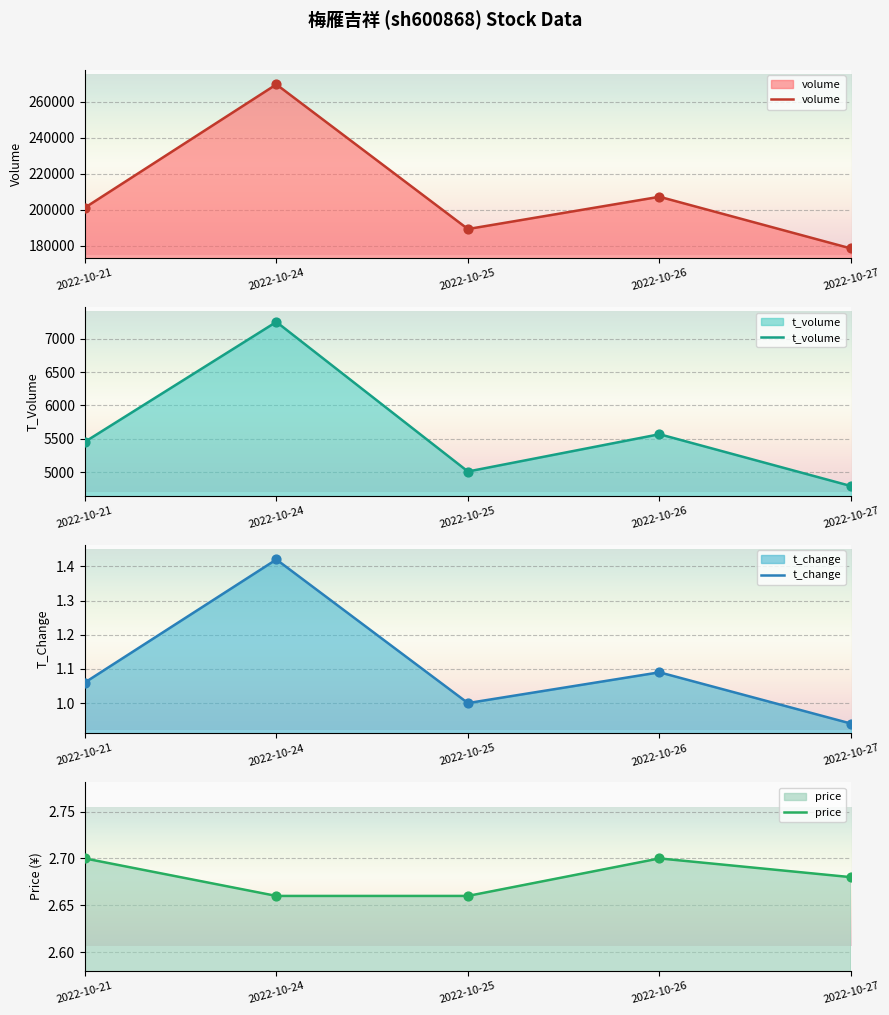

Which series contains the highest Y value?

volume